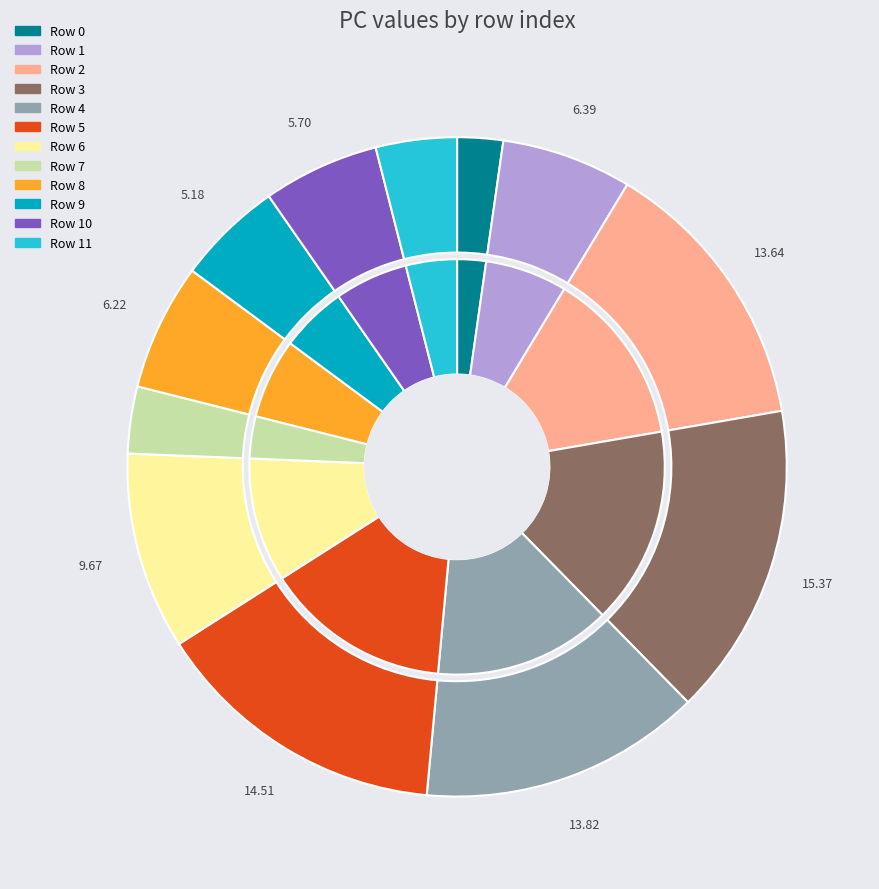

What is the largest slice in the pie chart?

3